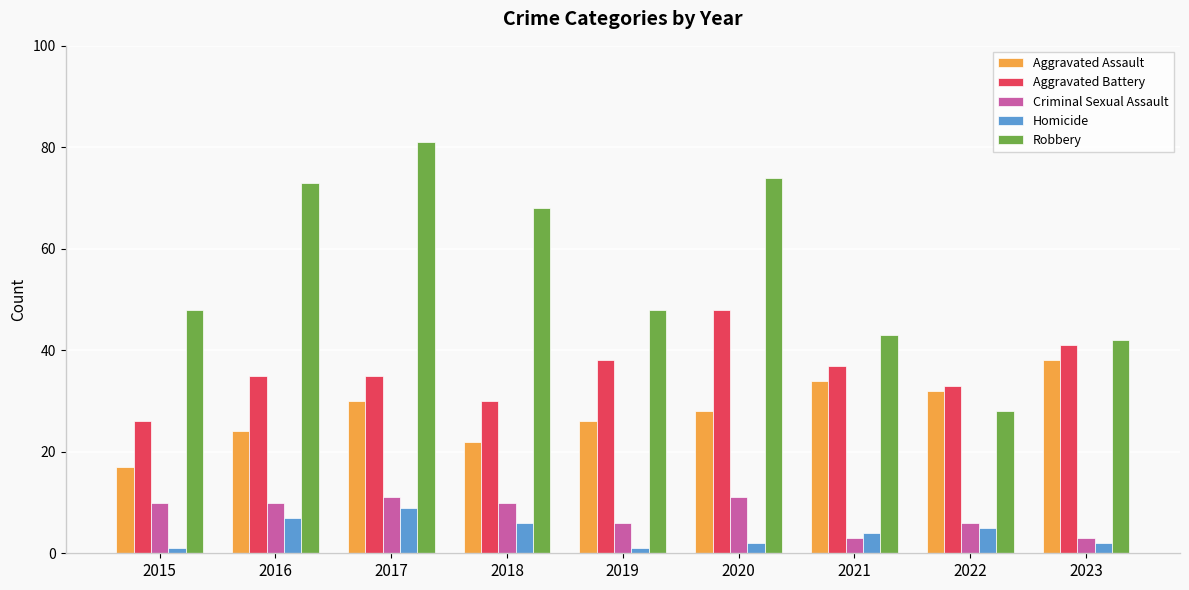

What is the difference between the highest and lowest values at 2021?

40